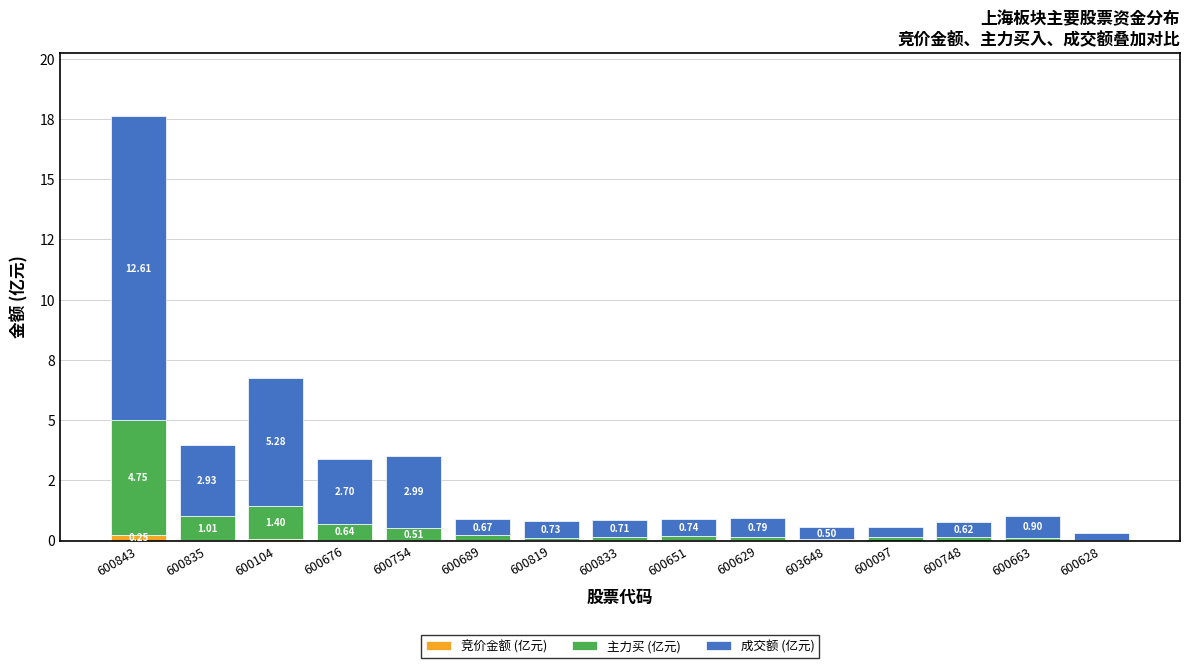

Does the chart contain stacked bars?

Yes